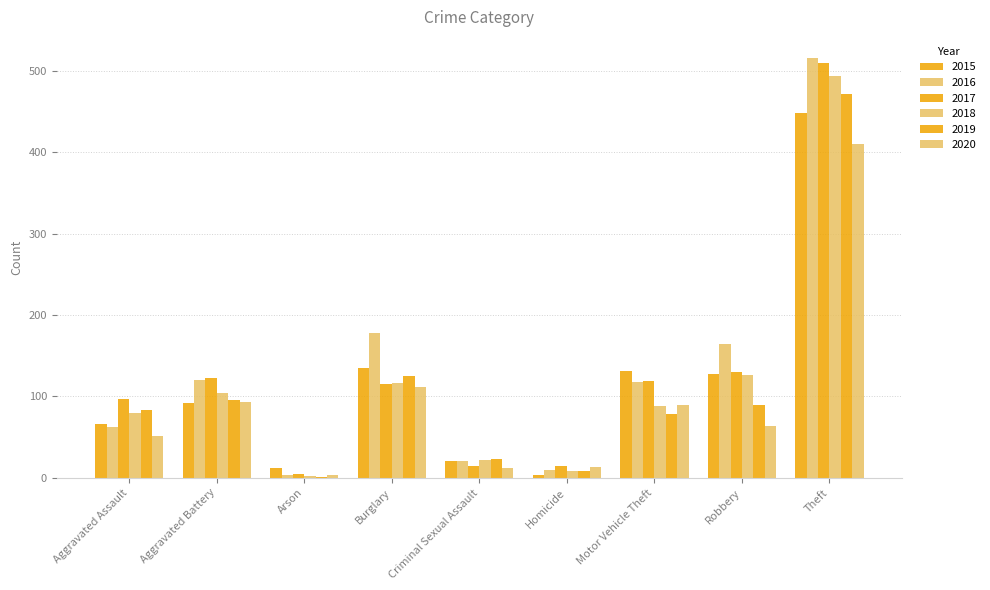

What is the difference between the highest and lowest values at Criminal Sexual Assault?

11